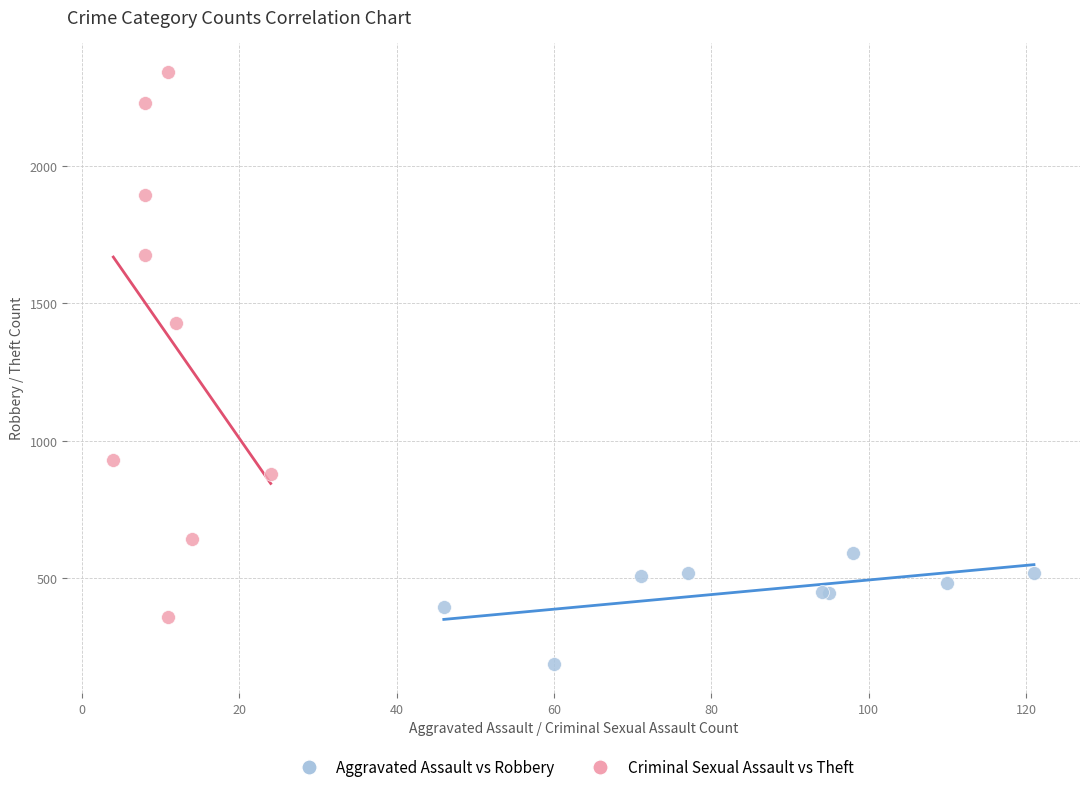

Which series has the largest Y range (max minus min)?

Criminal Sexual Assault vs Theft